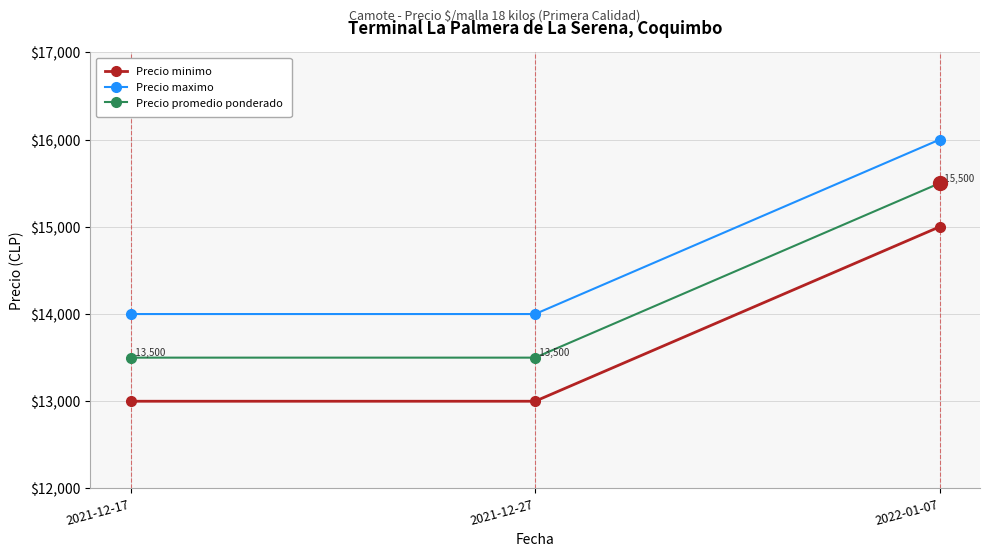

Is the value of Precio promedio ponderado at 2021-12-27 greater than the value of Precio minimo at 2022-01-07?

No